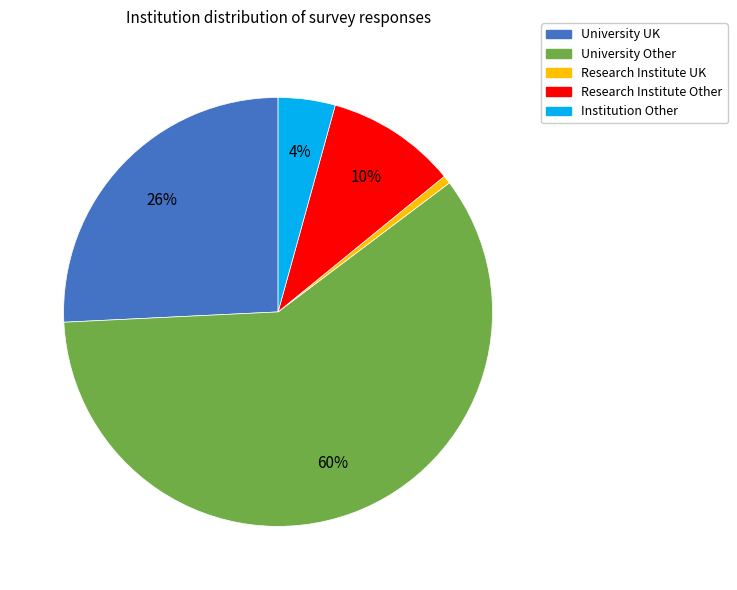

What percentage is the Institution Other slice, to the nearest percent?

4%